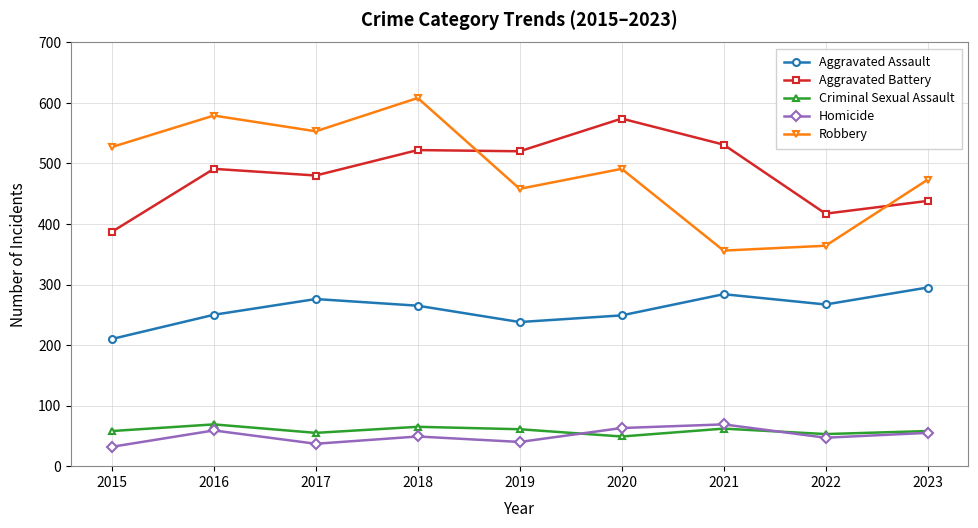

What is the minimum value for Criminal Sexual Assault?

49